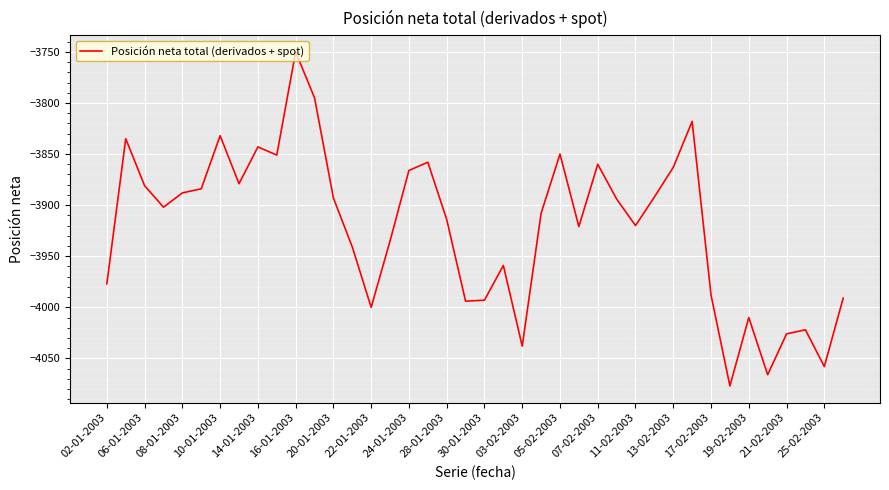

Count the number of data series in this chart.

1